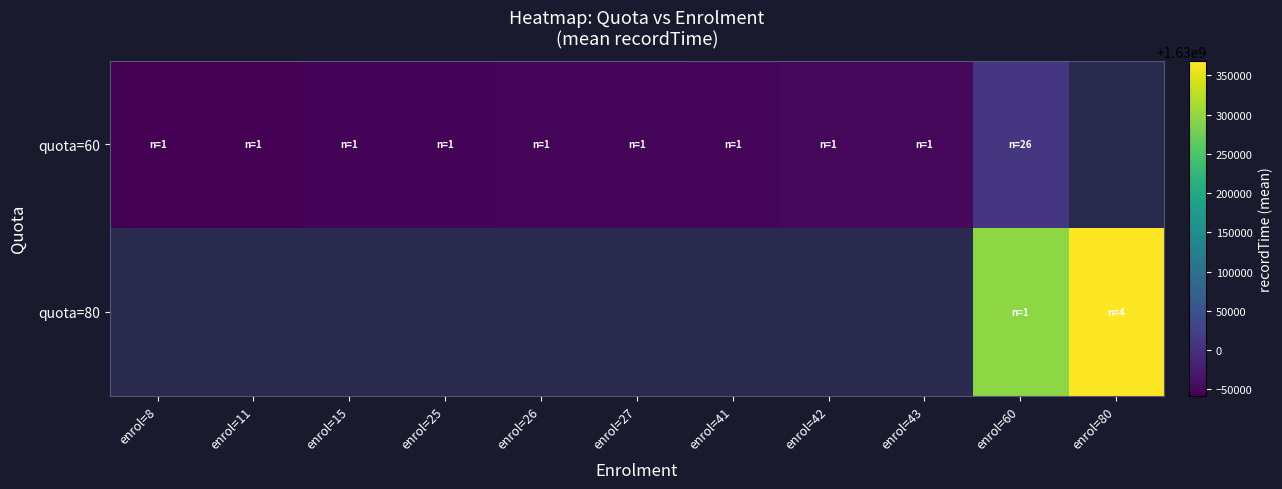

At how many categories does at least one series exceed 1630086070?

2